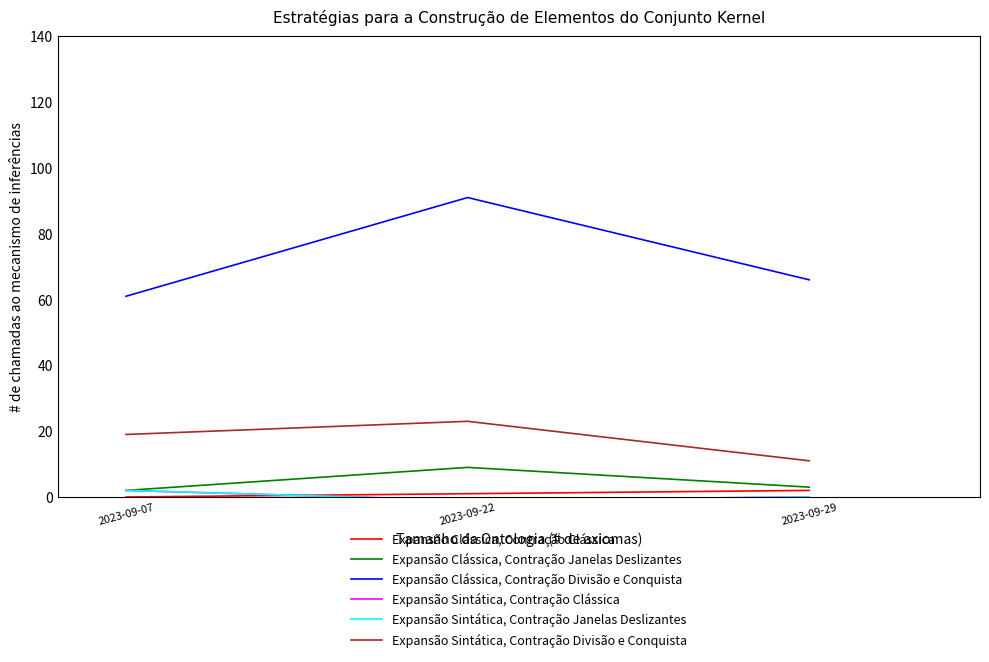

Does the chart display data point markers on the line(s)?

No